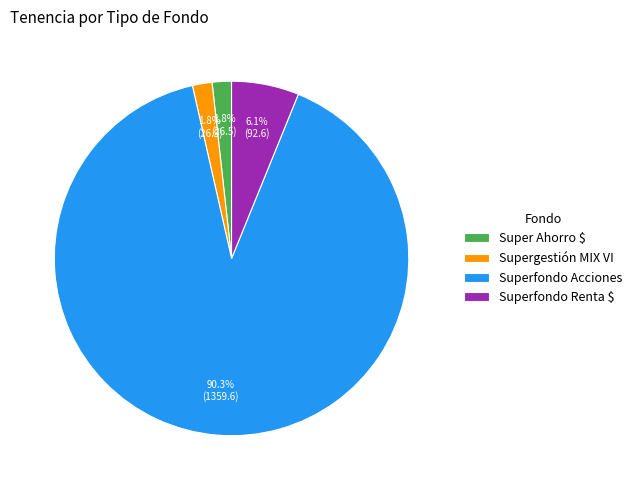

Which slice is the largest?

Superfondo Acciones